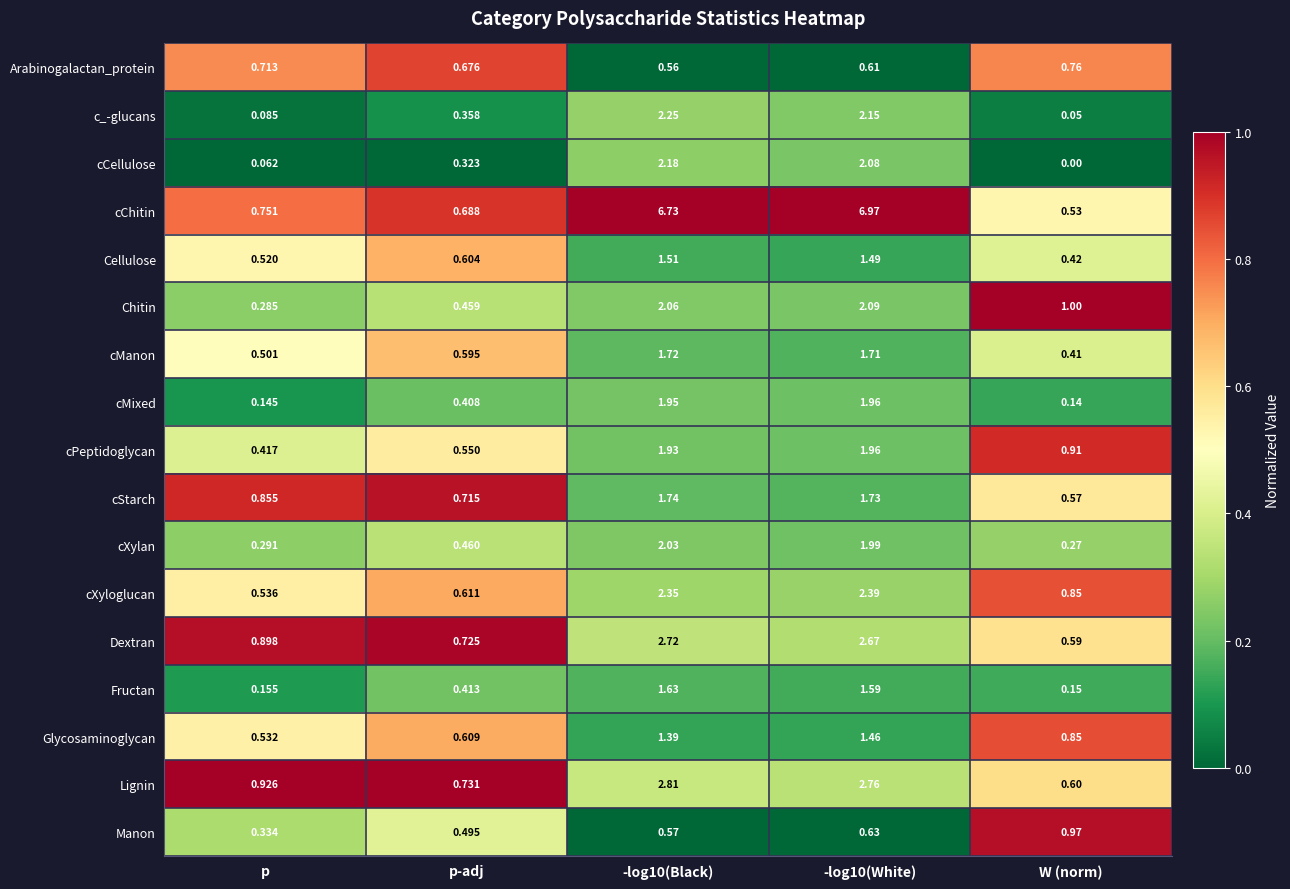

At p, list the series in order from smallest to largest.

cCellulose, c_-glucans, cMixed, Fructan, Chitin, cXylan, Manon, cPeptidoglycan, cManon, Cellulose, Glycosaminoglycan, cXyloglucan, Arabinogalactan_protein, cChitin, cStarch, Dextran, Lignin